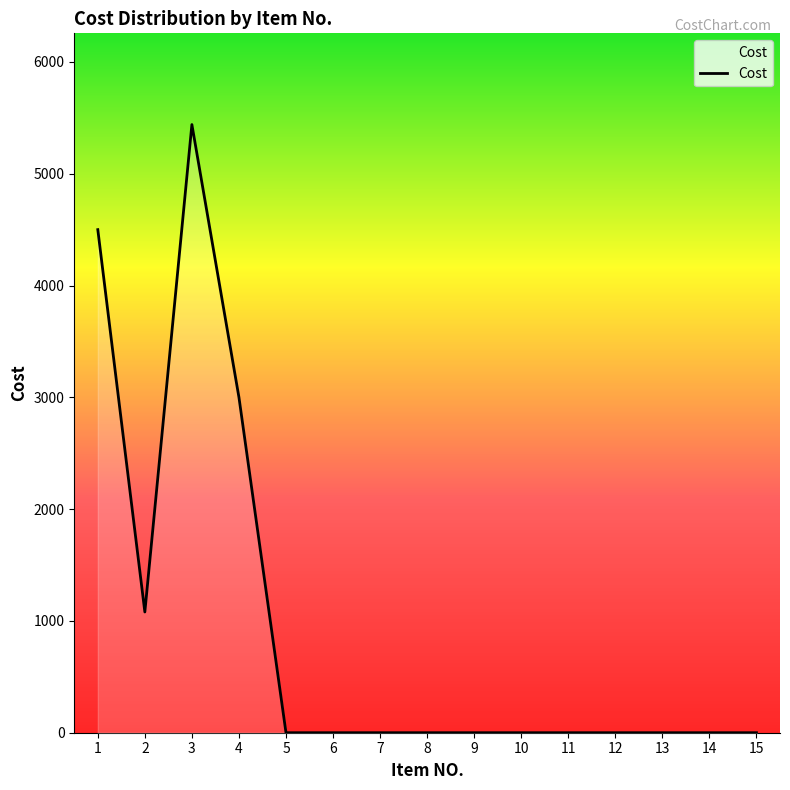

What is the change in value from 2 to 12?

-1080